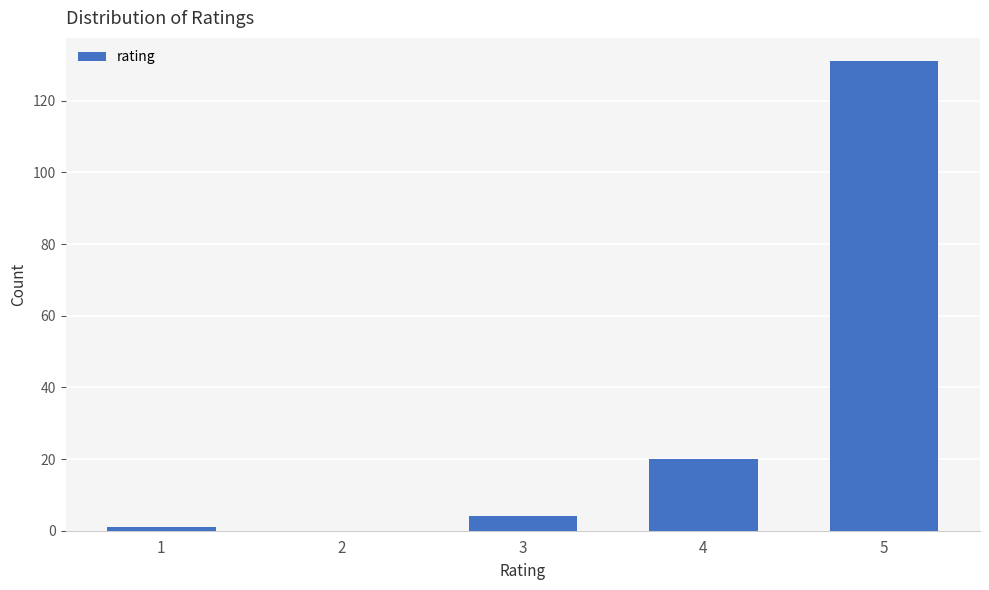

Reading right to left, transcribe all the data shown in this chart.

5=131	4=20	3=4	2=0	1=1